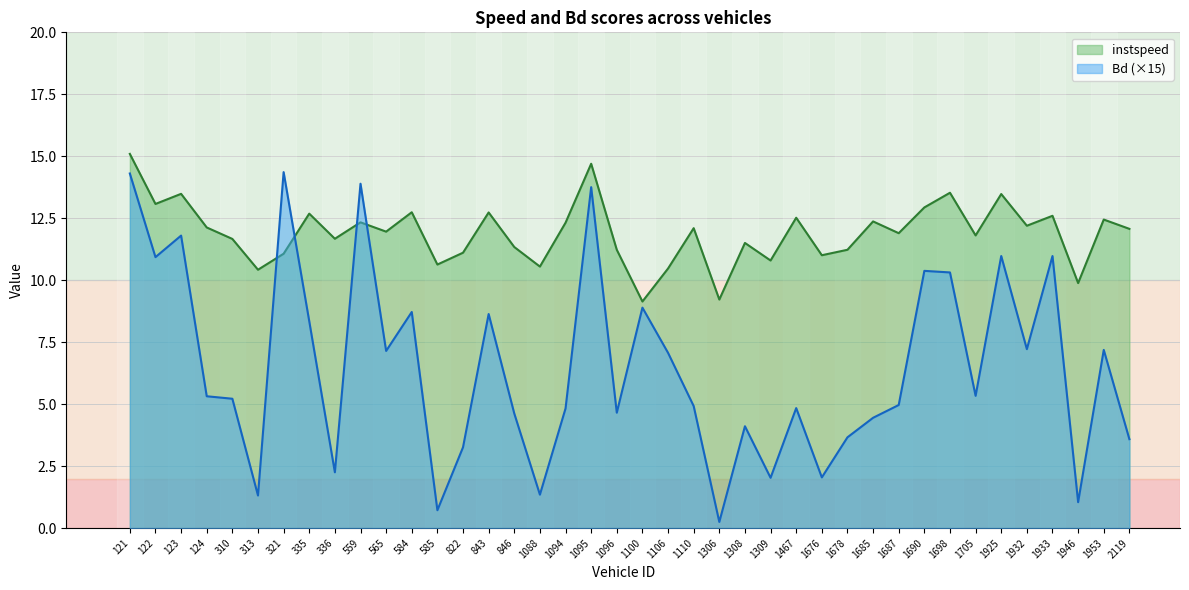

What are all the series names shown in the legend?

instspeed, Bd (×15)